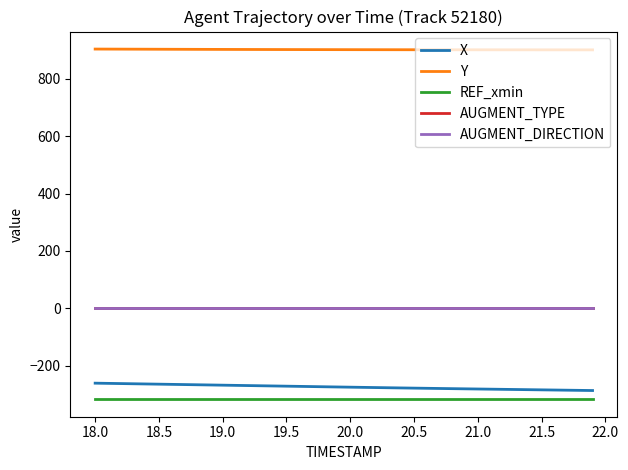

What is the greatest value displayed?

904.2